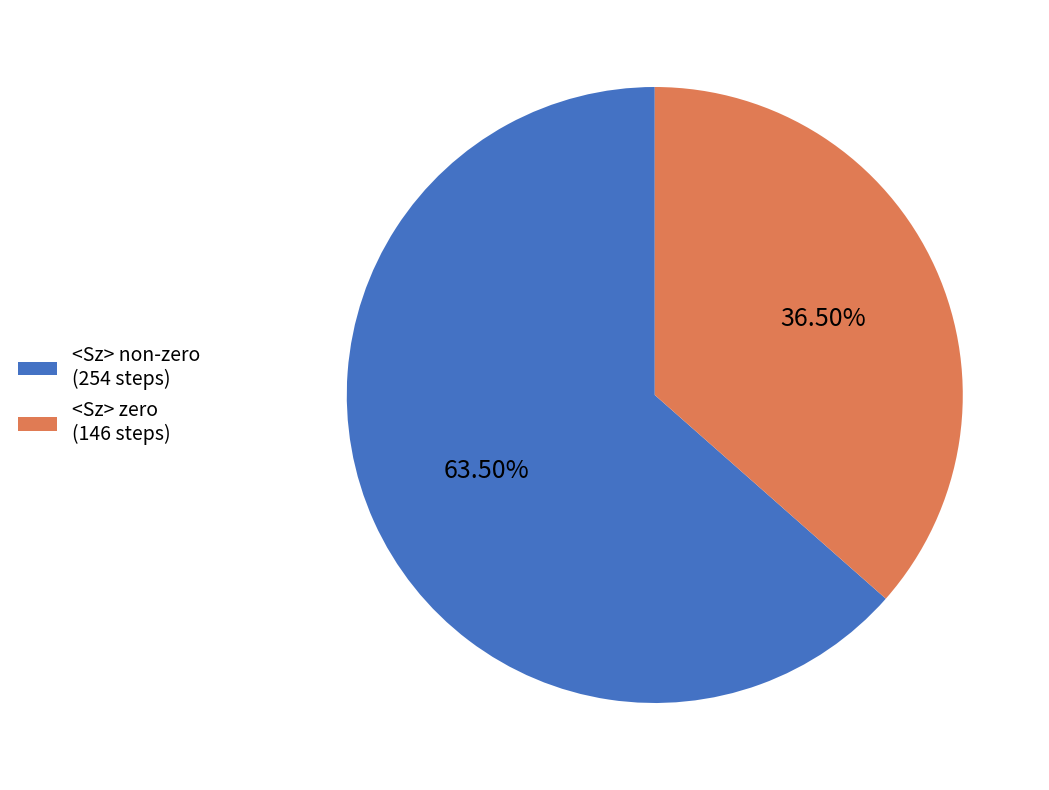

To the nearest percent, what is the average slice percentage?

50%